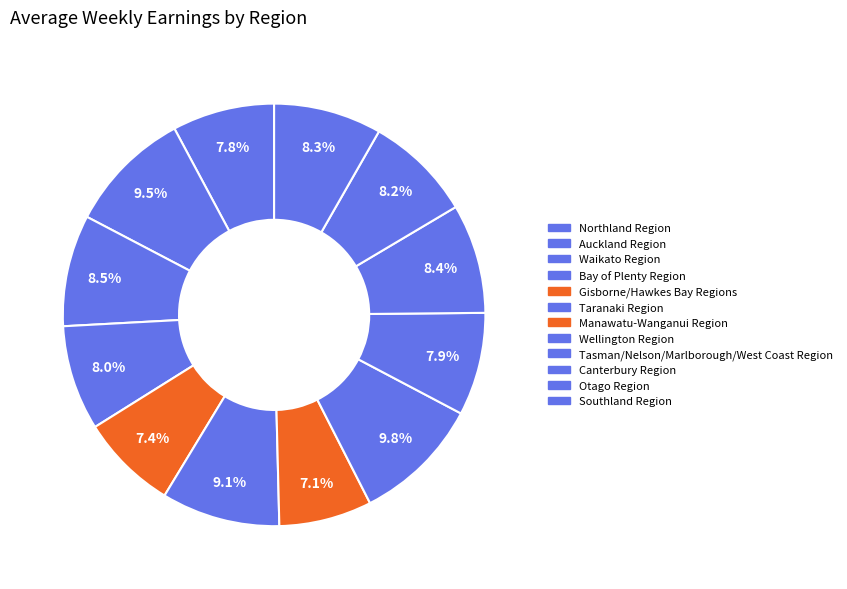

What percentage is the Wellington Region slice, to the nearest percent?

10%